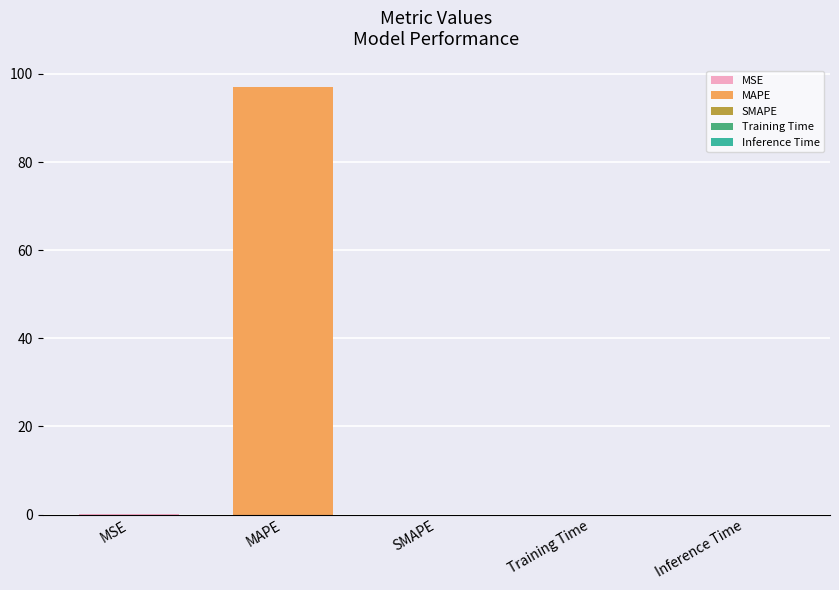

What is the difference between the maximum and minimum values?

97.0